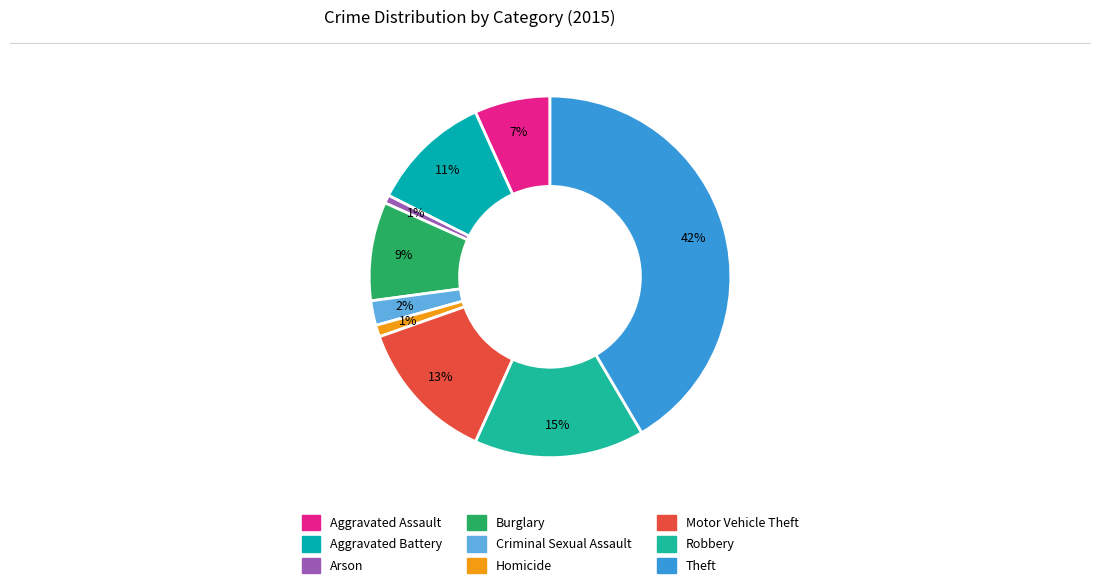

Approximately how many times larger is the value at Aggravated Assault compared to Burglary?

0.8